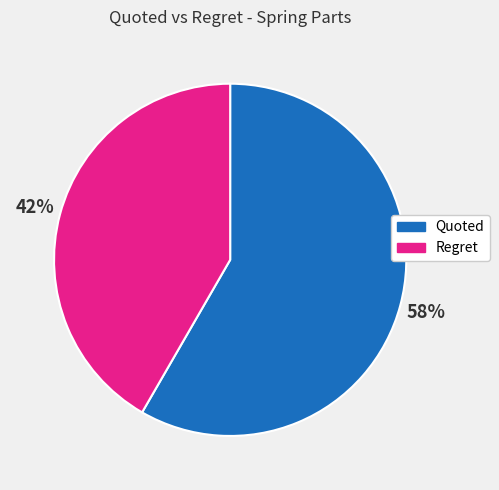

To the nearest percent, what is the average slice percentage?

50%